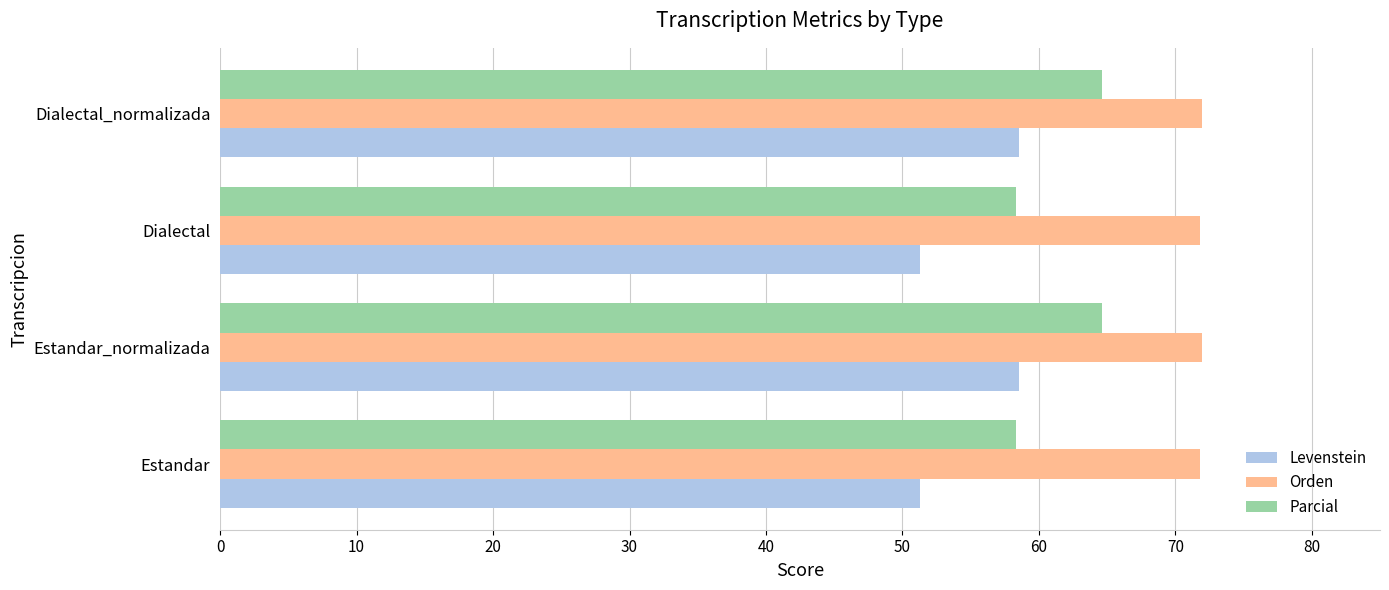

What is the sum of all Orden values?

287.5